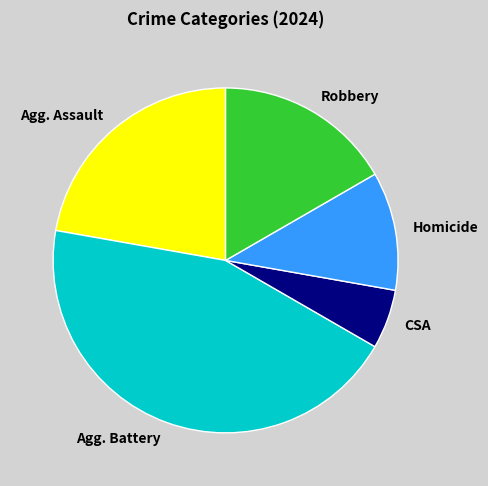

Is it true that Homicide is 21% of the pie?

False